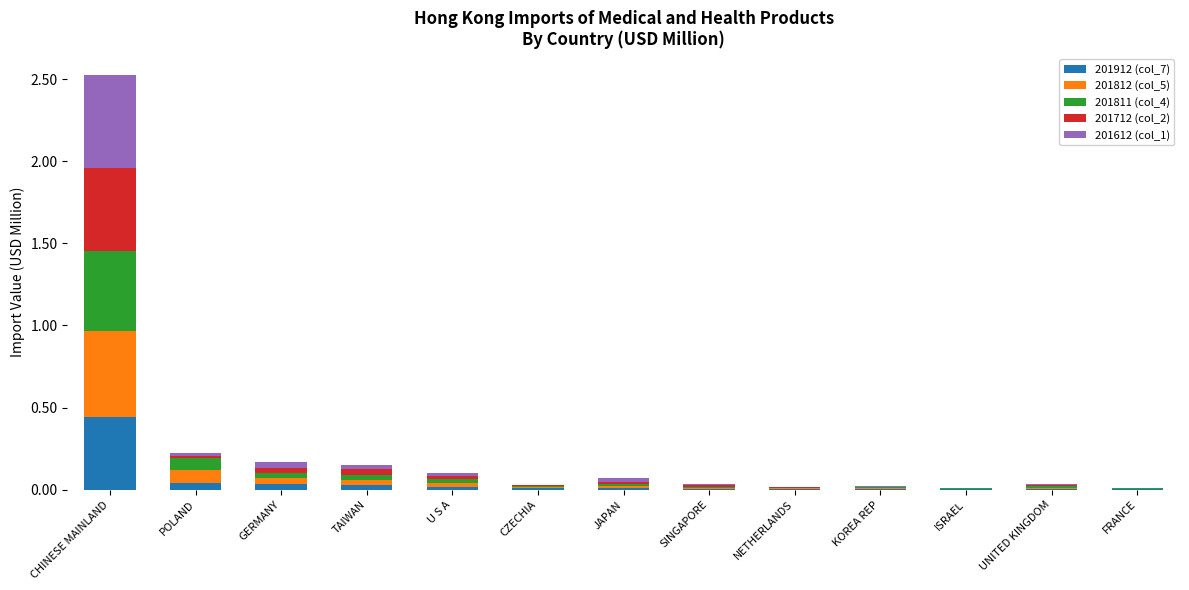

At which label does 201912 (col_7) reach its peak?

CHINESE MAINLAND